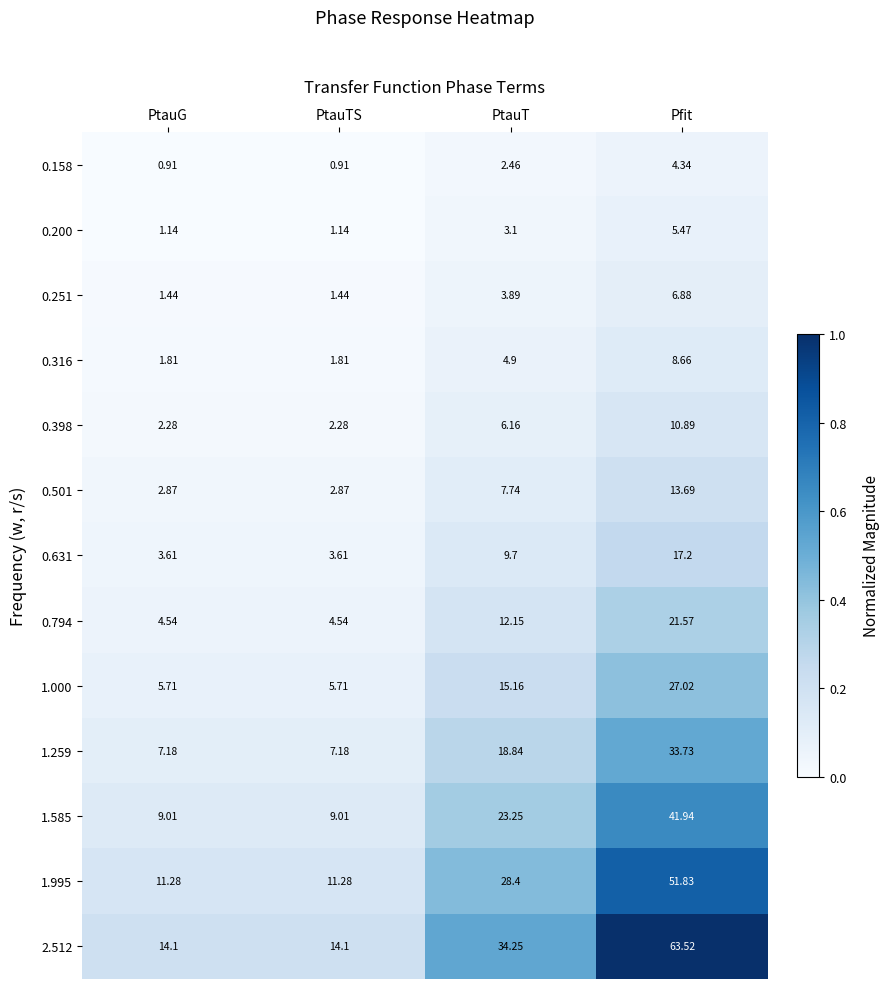

At which label does 1.000 reach its peak?

Pfit